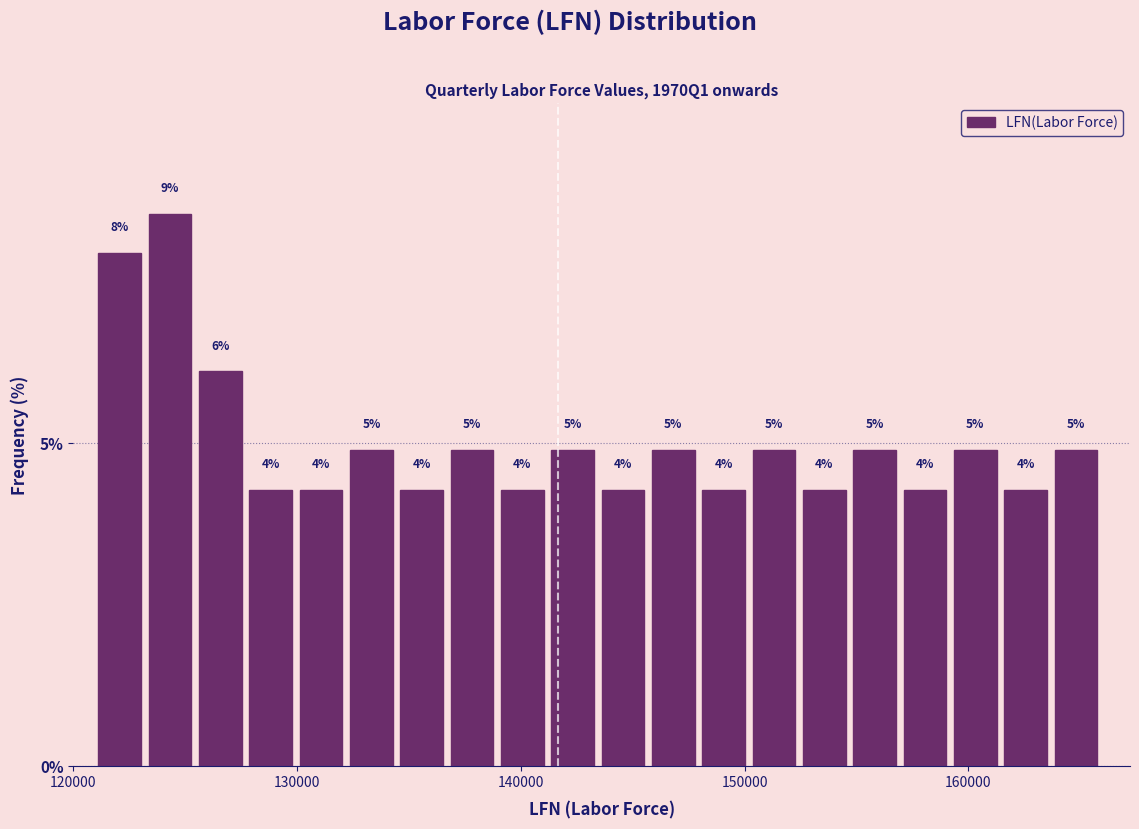

Read against the x-axis, roughly where is the centre of the tallest bar?

124000